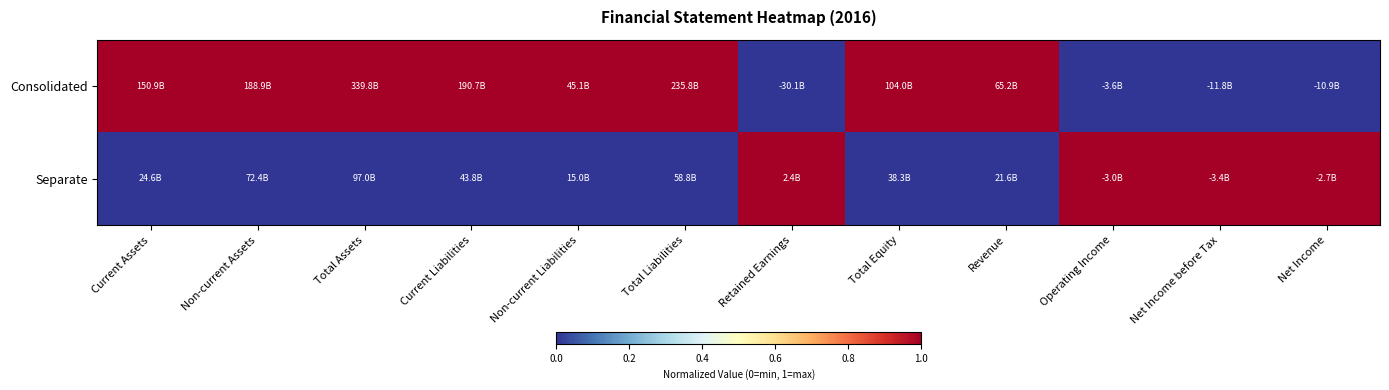

Reading right to left, list all the values displayed in this chart.

Consolidated: Net Income=0	Net Income before Tax=0	Operating Income=0	Revenue=1	Total Equity=1	Retained Earnings=0	Total Liabilities=1	Non-current Liabilities=1	Current Liabilities=1	Total Assets=1	Non-current Assets=1	Current Assets=1
Separate: Net Income=1	Net Income before Tax=1	Operating Income=1	Revenue=0	Total Equity=0	Retained Earnings=1	Total Liabilities=0	Non-current Liabilities=0	Current Liabilities=0	Total Assets=0	Non-current Assets=0	Current Assets=0